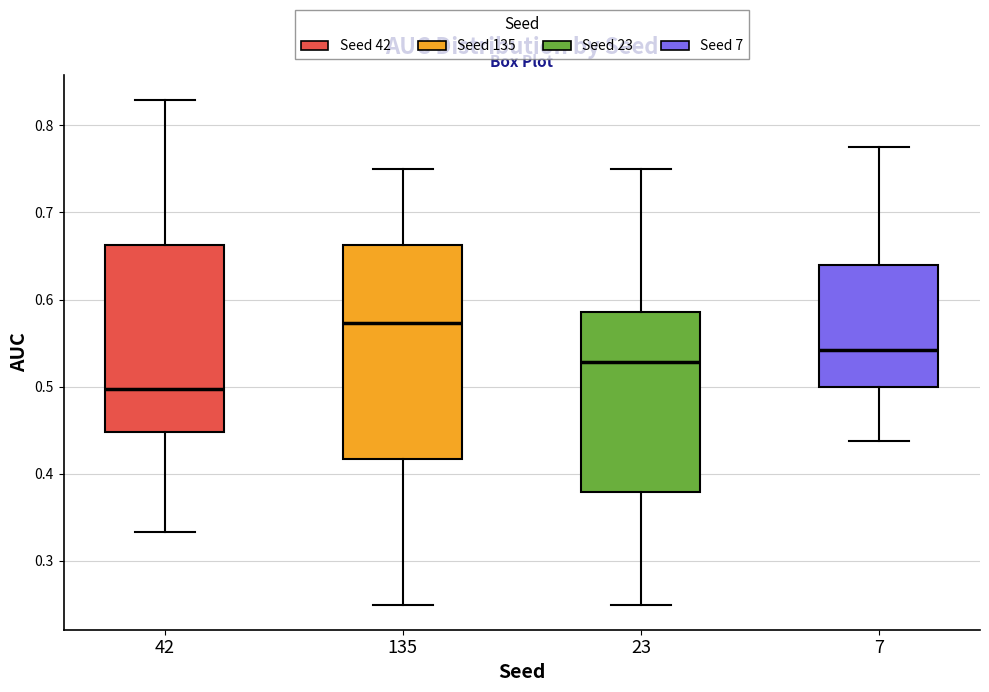

Which box is the tallest, from its lower edge to its upper edge?

135